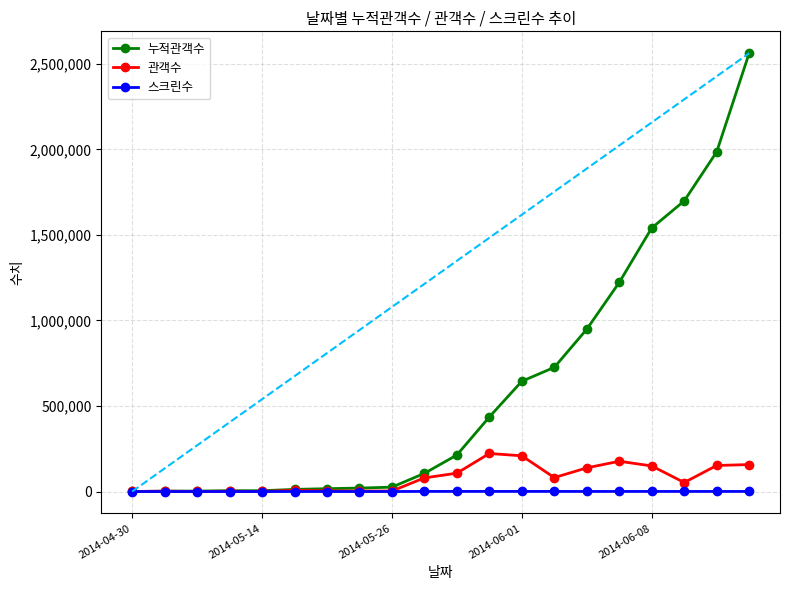

Rank the series by their maximum value, from lowest to highest.

스크린수, 관객수, 누적관객수